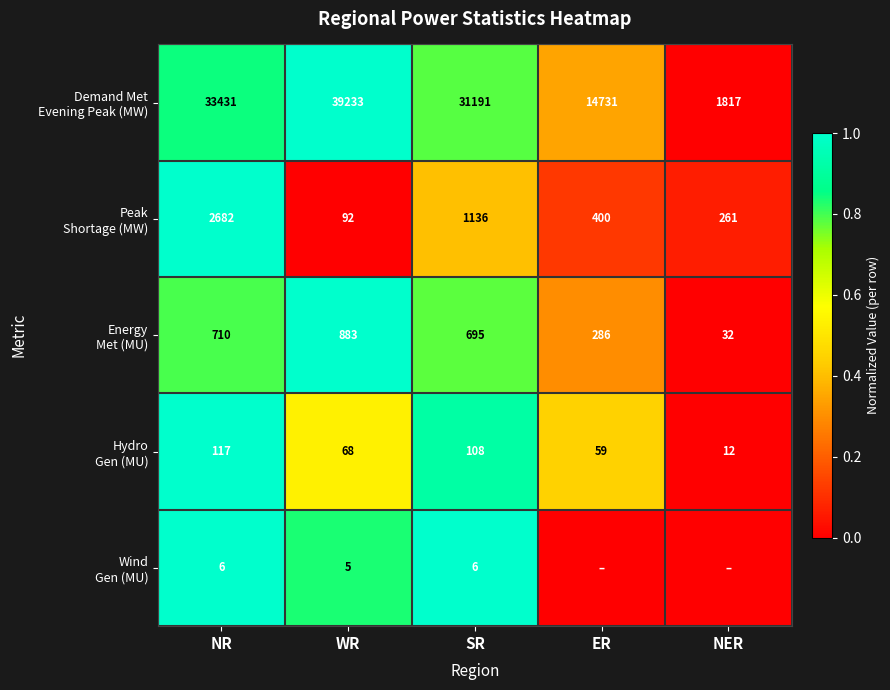

What is the spread (max minus min) of values at NR?

33425